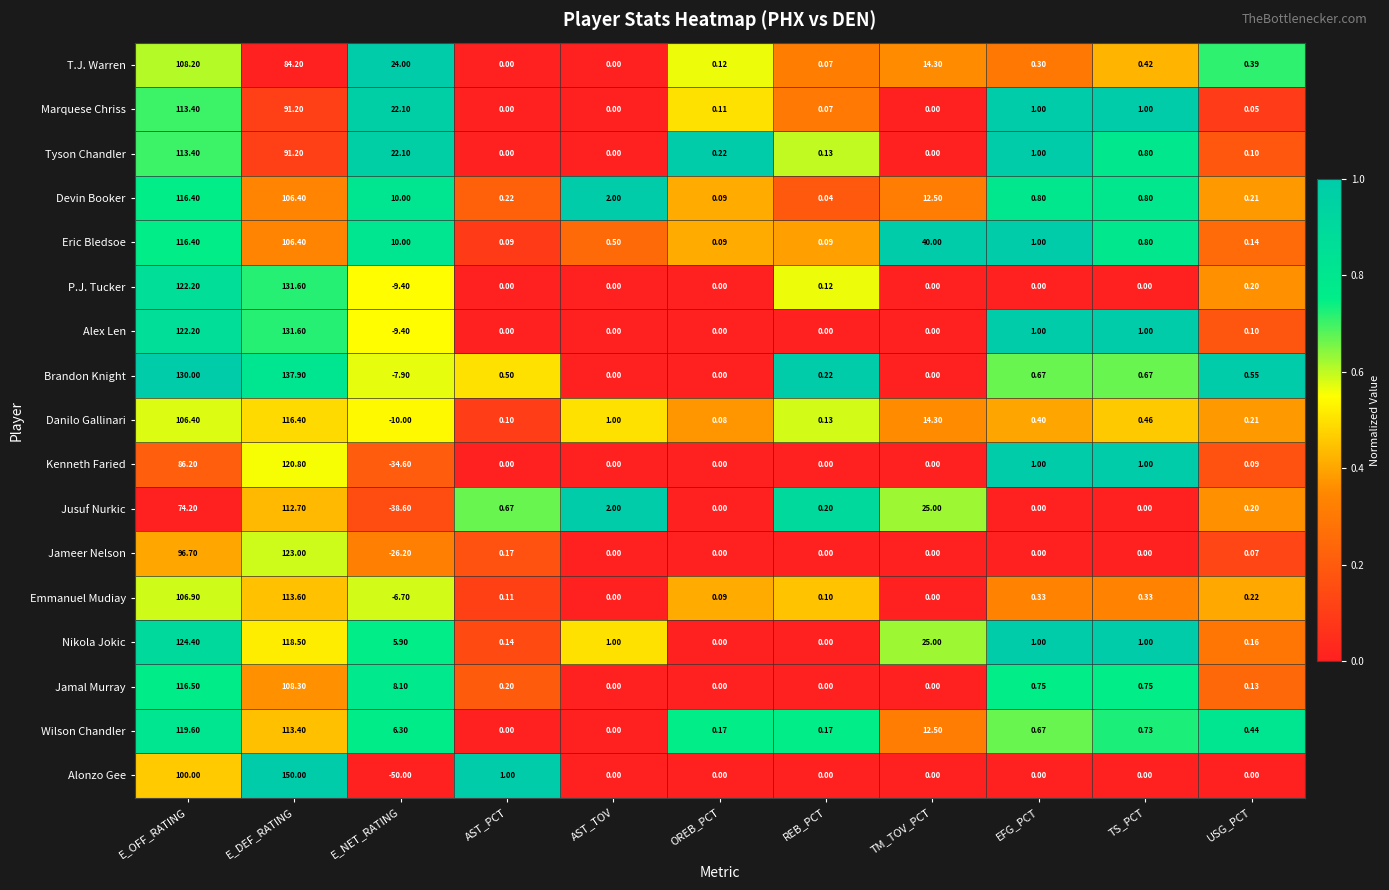

At which label is Tyson Chandler closest to 56?

E_NET_RATING